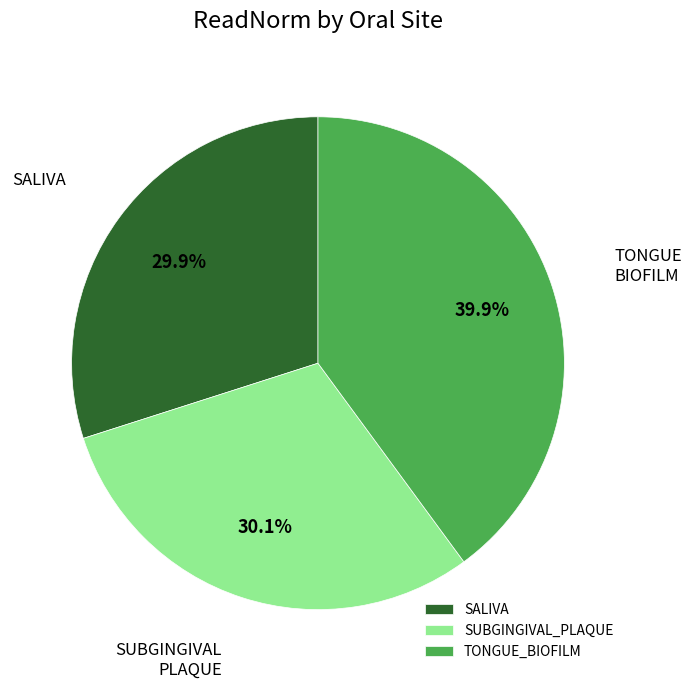

Which has a higher value, SUBGINGIVAL_PLAQUE or TONGUE_BIOFILM?

TONGUE_BIOFILM